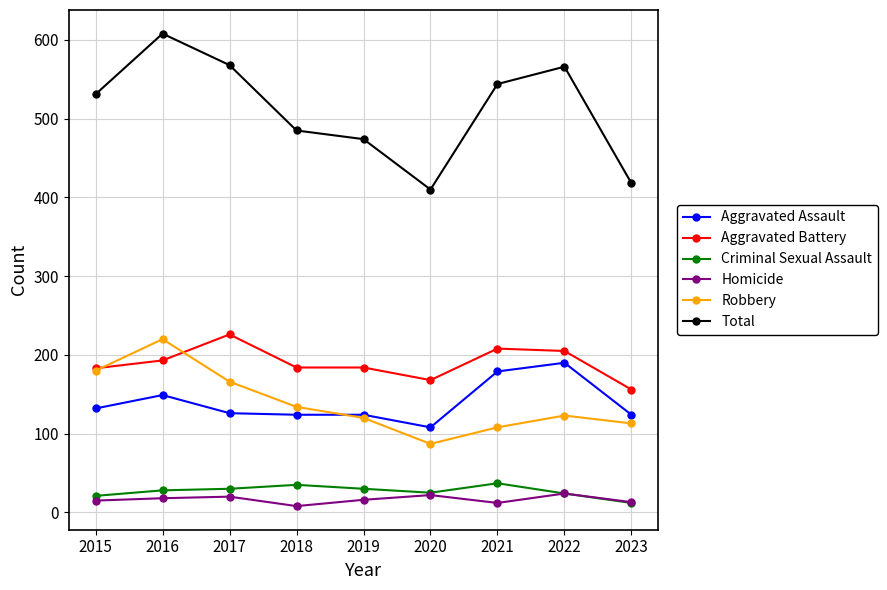

What is the maximum value shown in the chart?

608